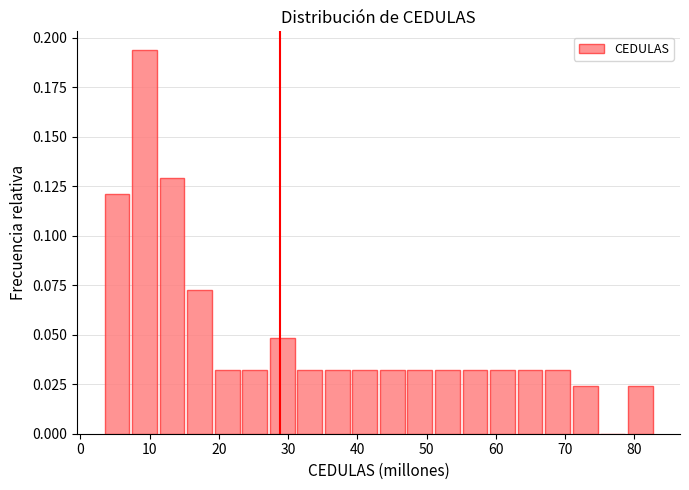

Around what value on the x-axis is the tallest bar? Give the approximate position of its centre, as read against the axis.

9